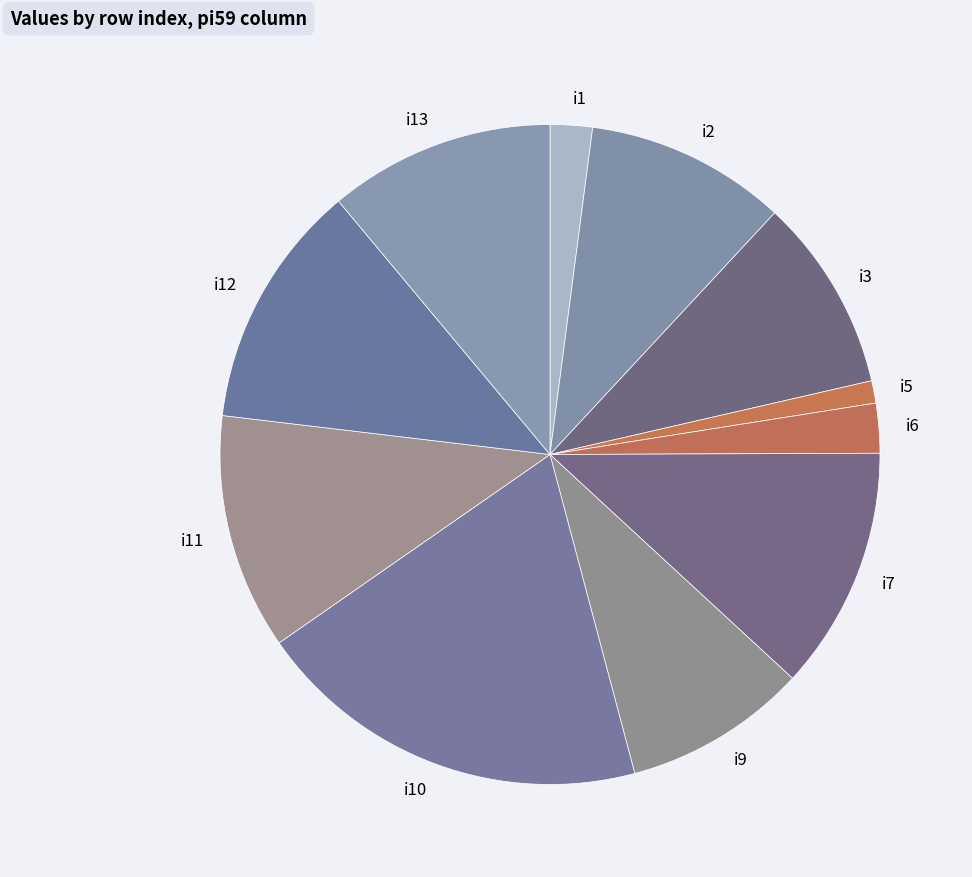

Which slice is the largest?

i10